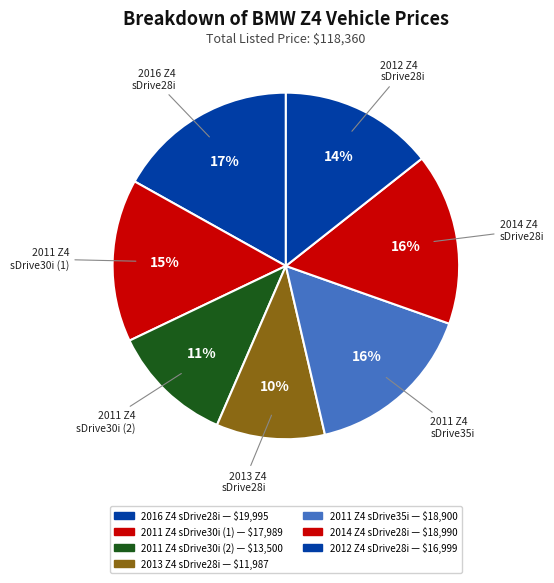

To the nearest percent, what is the difference between the largest and smallest slice percentages?

7%